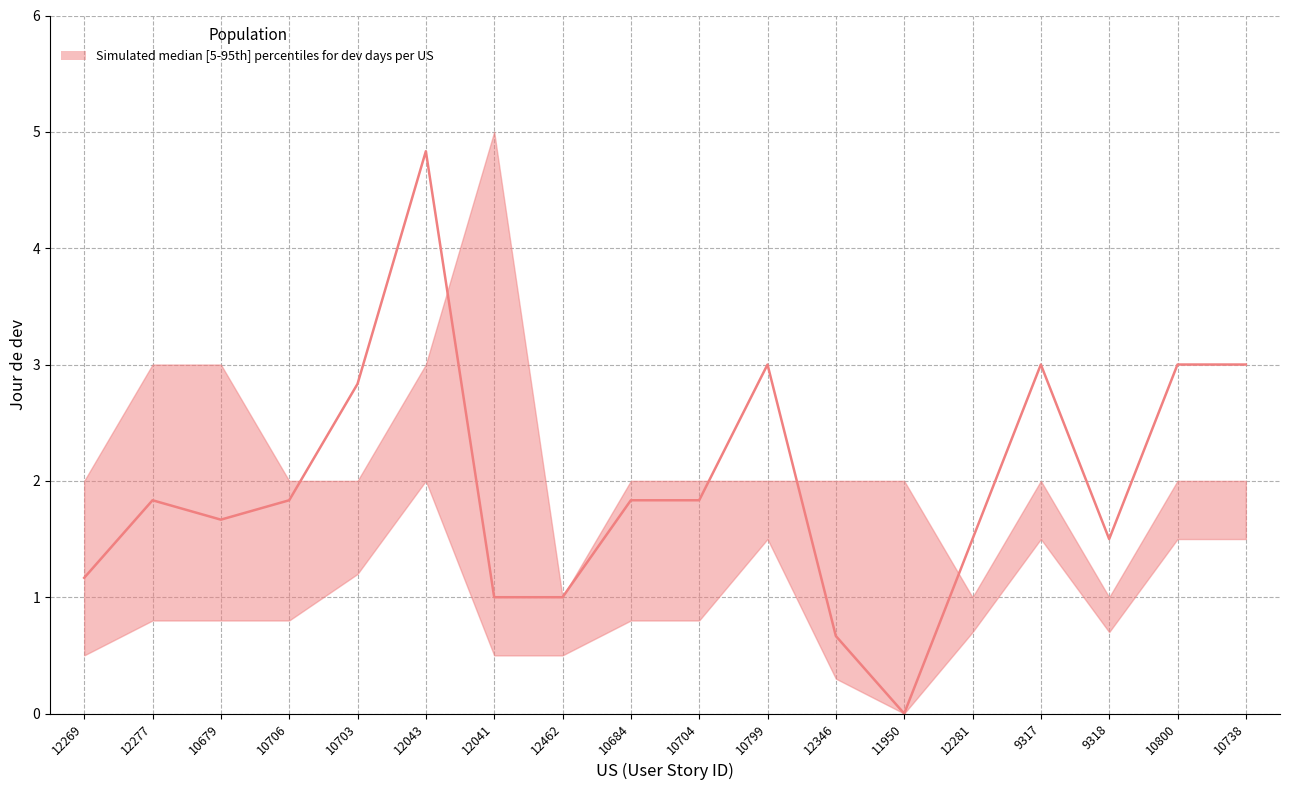

Reading left to right, what are all the values shown in this chart?

upper: 12269=2.0	12277=3.0	10679=3.0	10706=2.0	10703=2.0	12043=3.0	12041=5.0	12462=1.0	10684=2.0	10704=2.0	10799=2.0	12346=2.0	11950=2.0	12281=1.0	9317=2.0	9318=1.0	10800=2.0	10738=2.0
median: 12269=1.2	12277=1.8	10679=1.7	10706=1.8	10703=2.8	12043=4.8	12041=1.0	12462=1.0	10684=1.8	10704=1.8	10799=3.0	12346=0.7	11950=0.0	12281=1.5	9317=3.0	9318=1.5	10800=3.0	10738=3.0
lower: 12269=0.5	12277=0.8	10679=0.8	10706=0.8	10703=1.2	12043=2.0	12041=0.5	12462=0.5	10684=0.8	10704=0.8	10799=1.5	12346=0.3	11950=0.0	12281=0.7	9317=1.5	9318=0.7	10800=1.5	10738=1.5